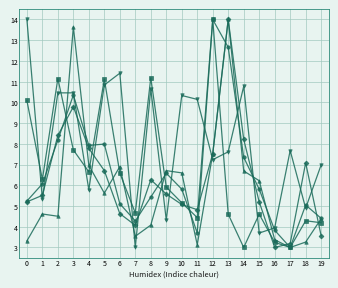

What is the total value across all series at 5?

42.3